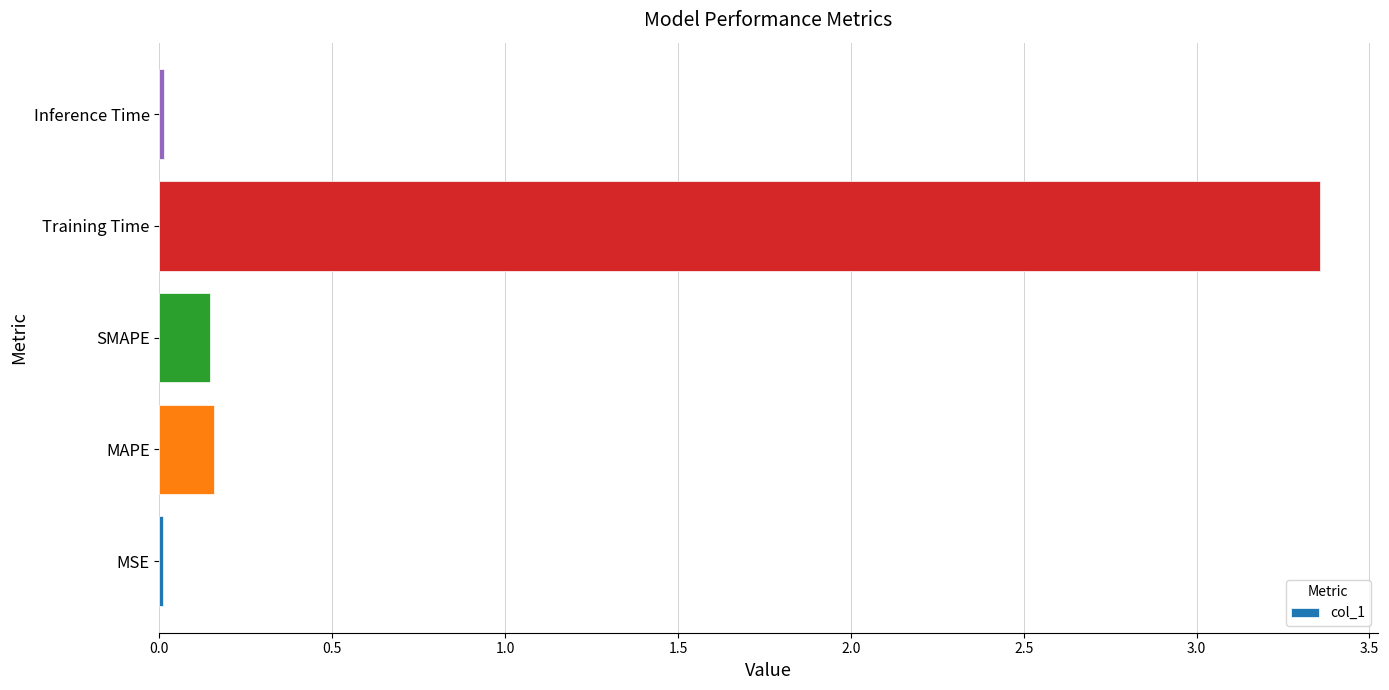

At which category does the chart reach its peak across all series?

Training Time